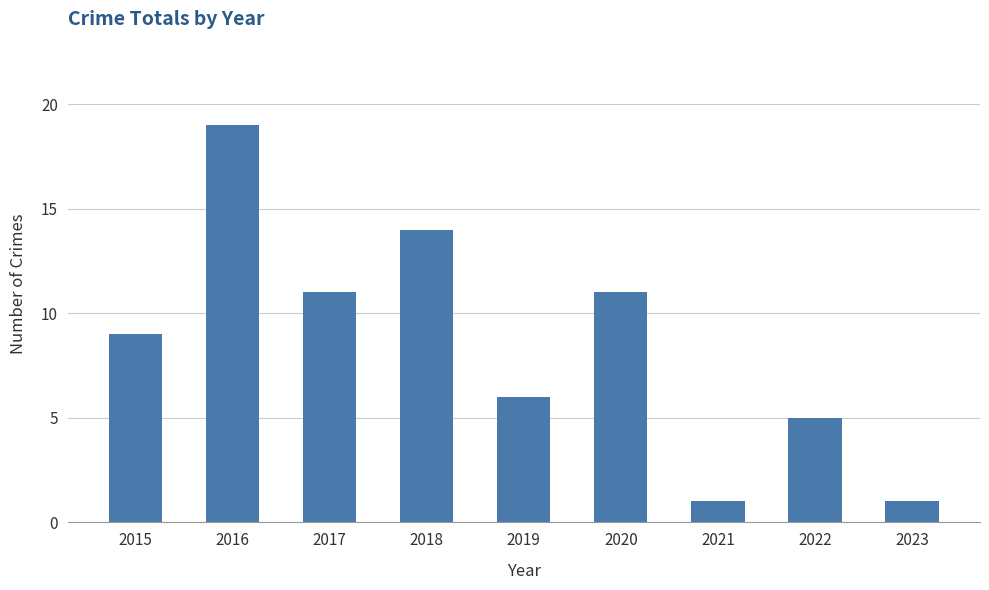

How many values are below 9?

4